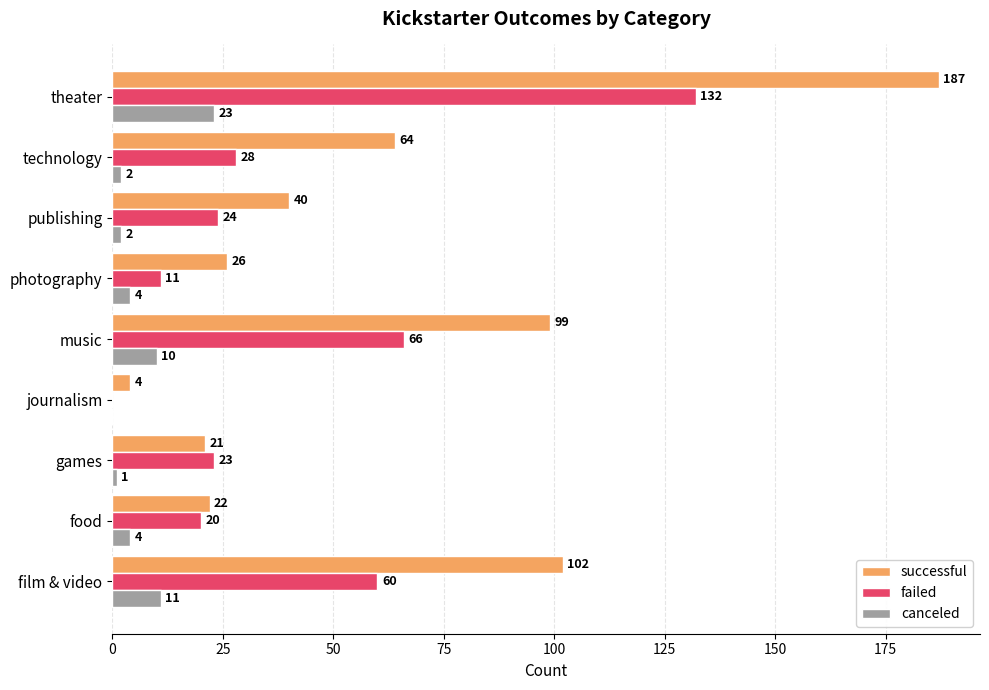

The successful series shows 61 at publishing. True or false?

False